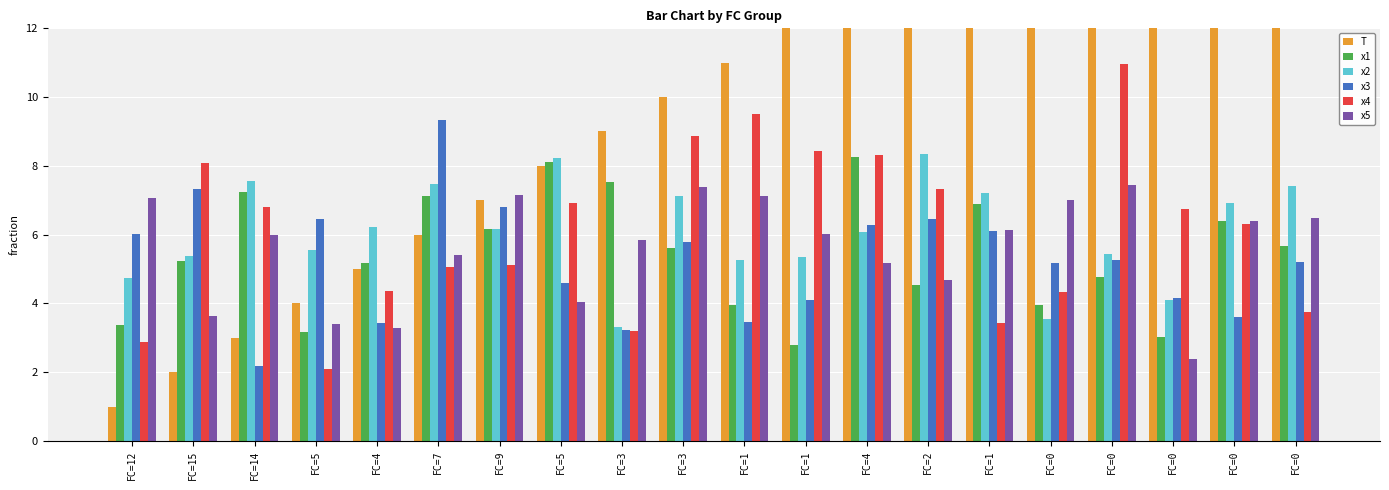

Which category has the lowest value across all series?

FC=12